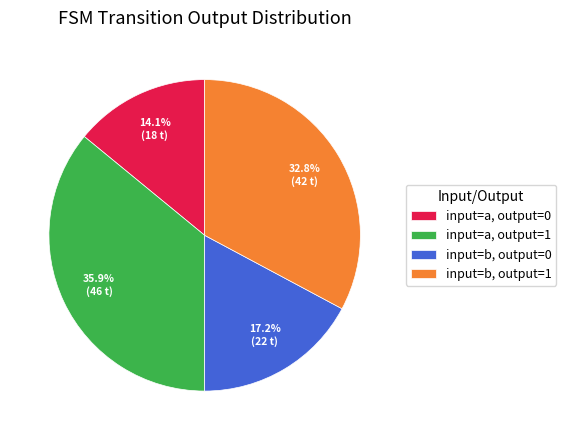

Is the sum of input=b, output=0 and input=a, output=1 greater than half?

Yes